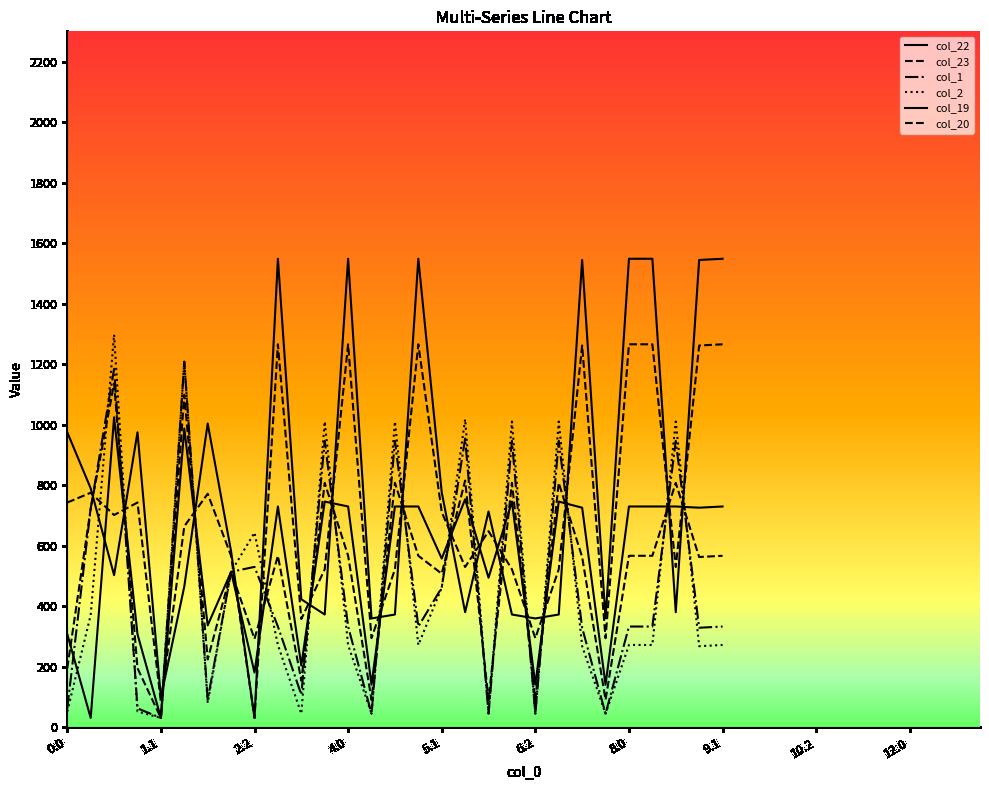

How many lines are shown in the chart?

6